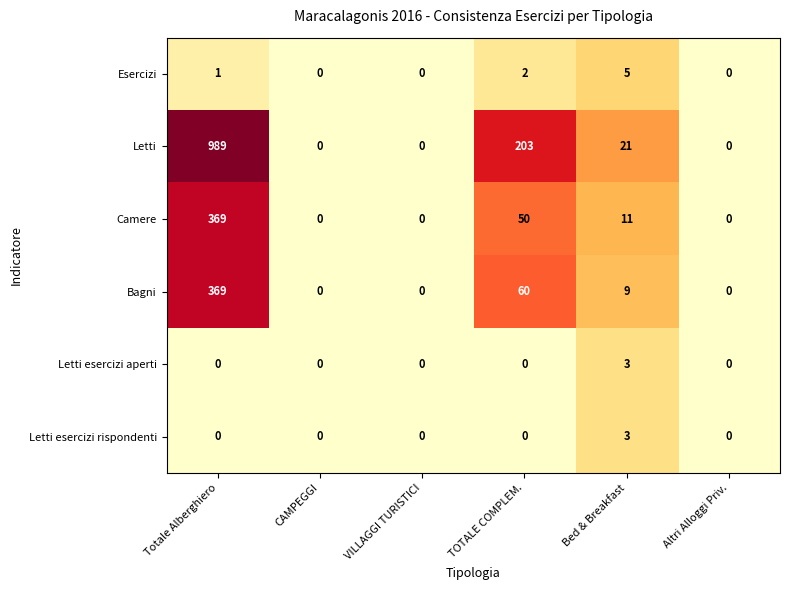

What is the highest value of the Letti series?

989